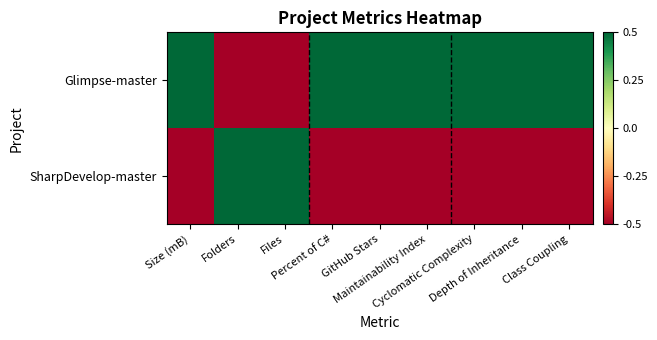

Which label corresponds to the smallest value in the chart?

Folders